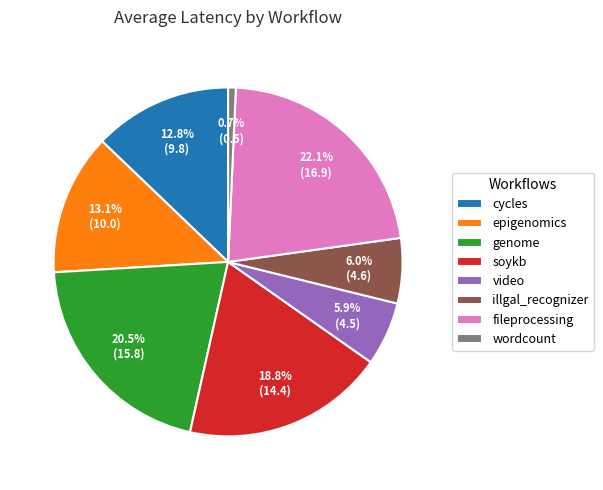

What portion of the pie excludes illgal_recognizer?

94.0%